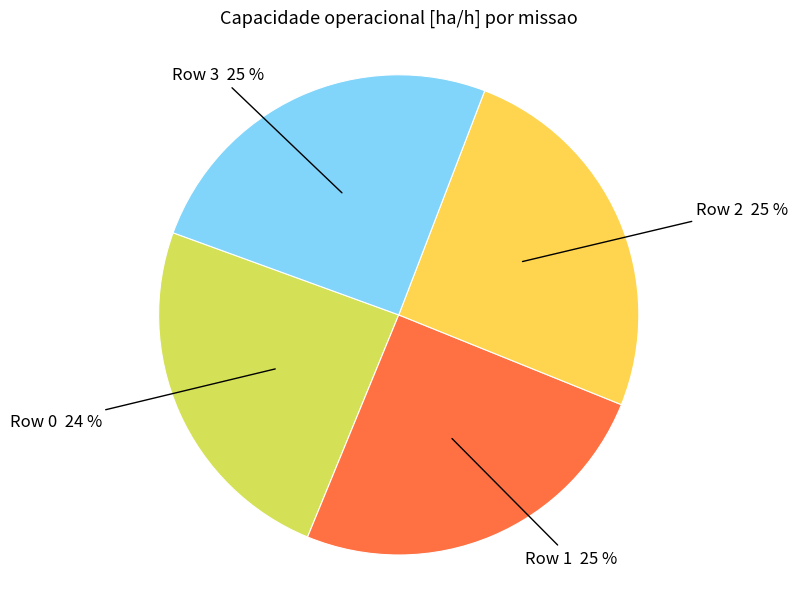

How many segments does this pie chart have?

4